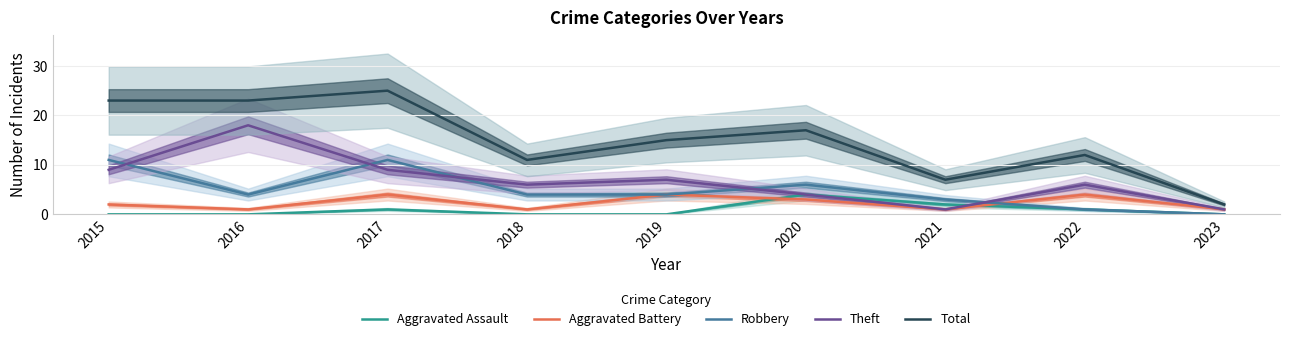

Which series has the largest total across all categories?

Total